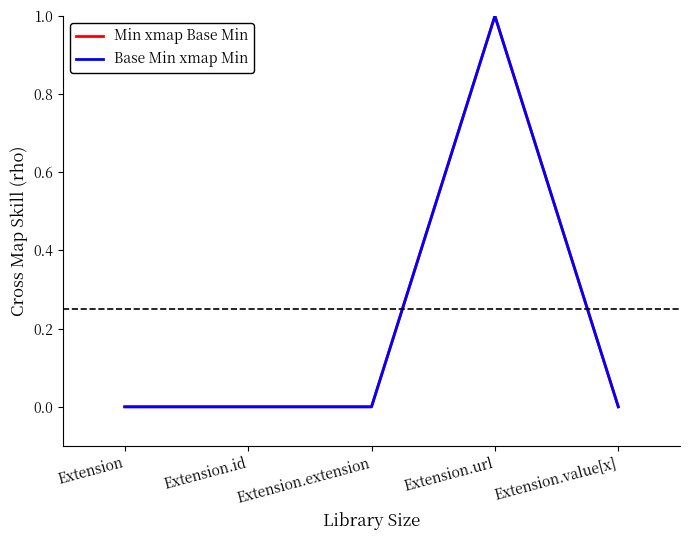

True or false: Base Min xmap Min and Min xmap Base Min cross at least once.

False